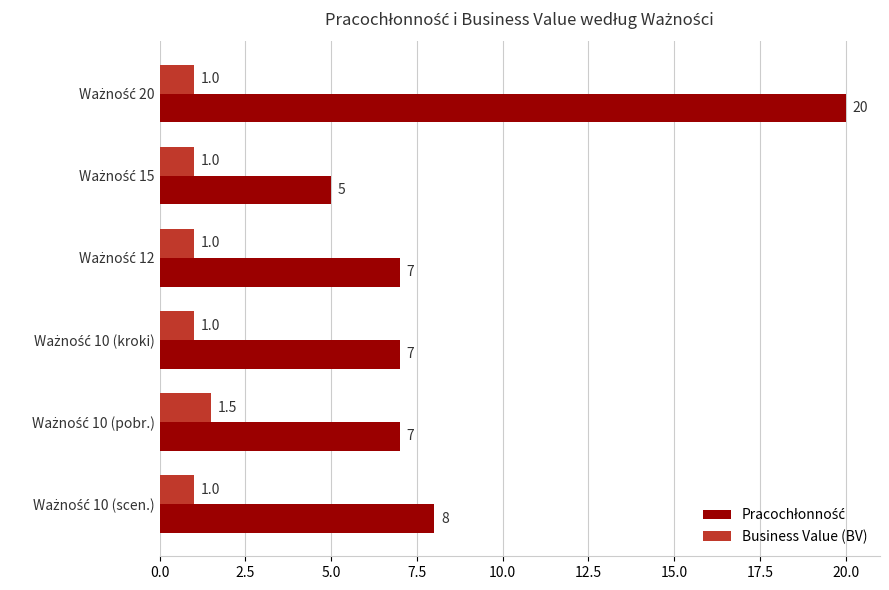

How many categories are shown in the chart?

6